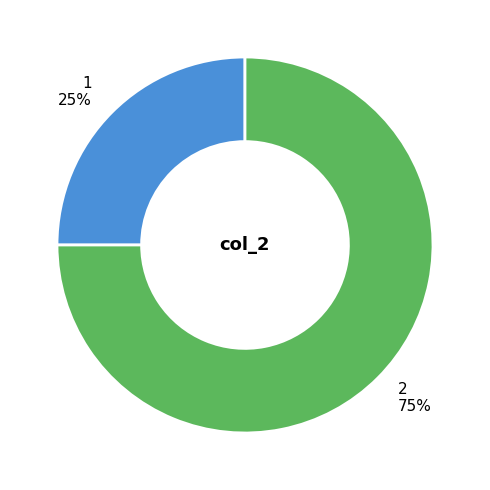

Rank the categories by value from lowest to highest.

1, 2